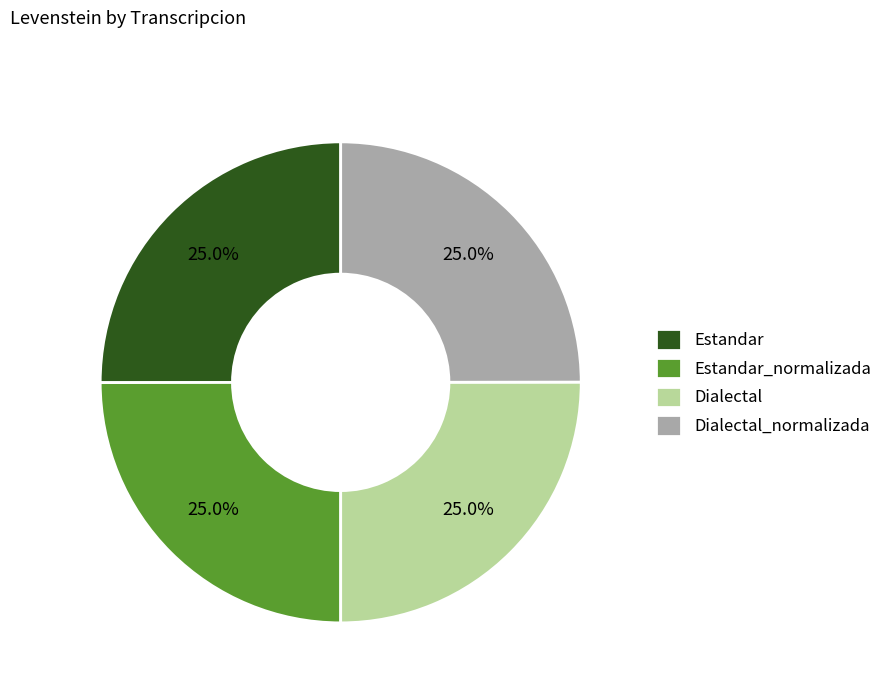

What portion of the pie excludes Dialectal_normalizada?

75.0%